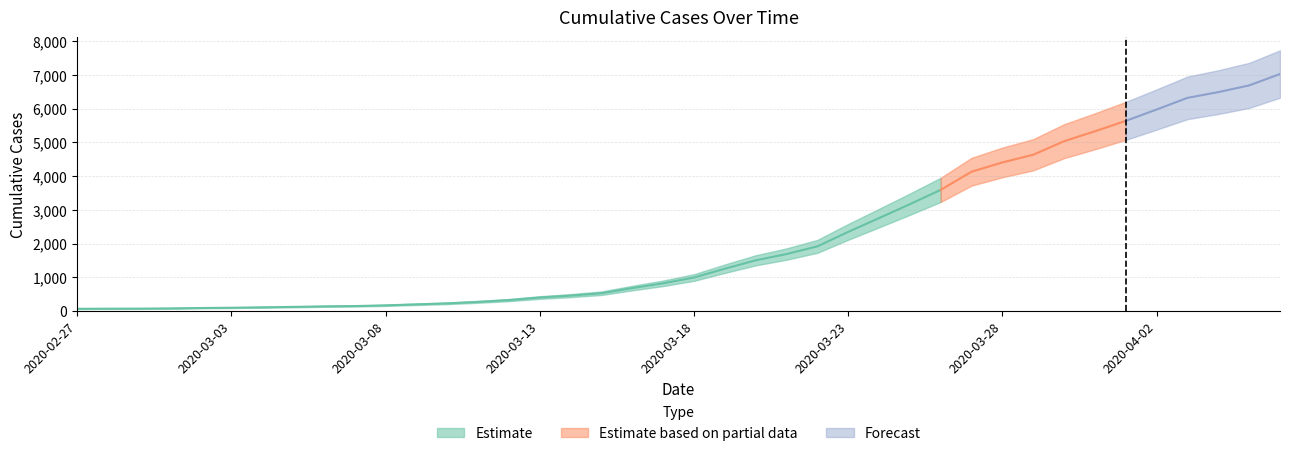

What is the difference between the second highest and minimum values?

6628